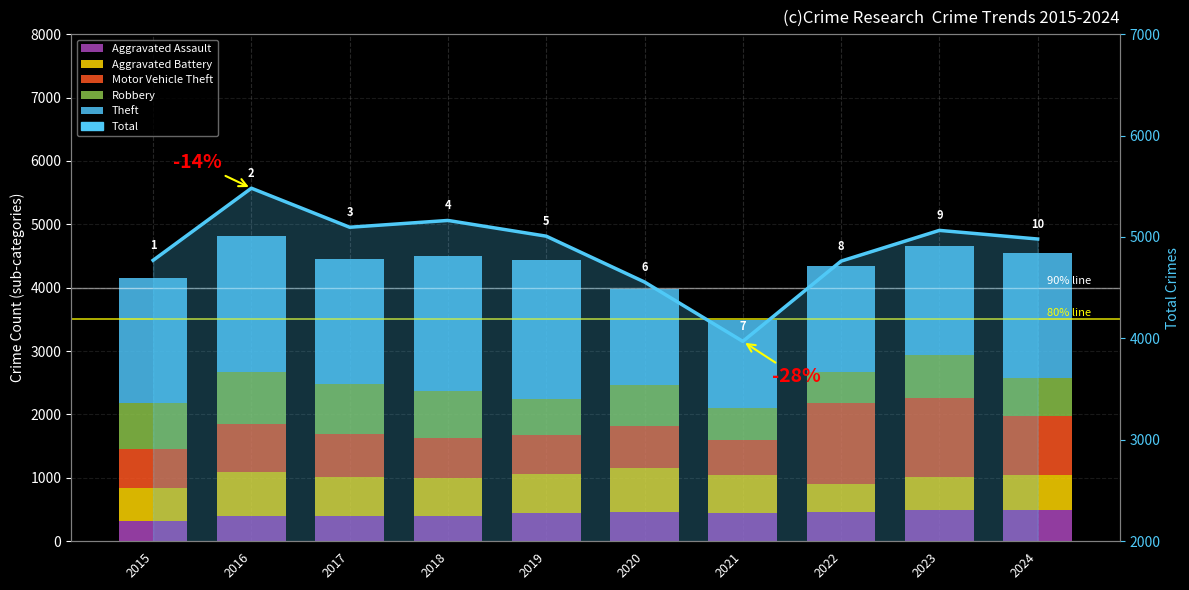

How many data points does each series have?

10